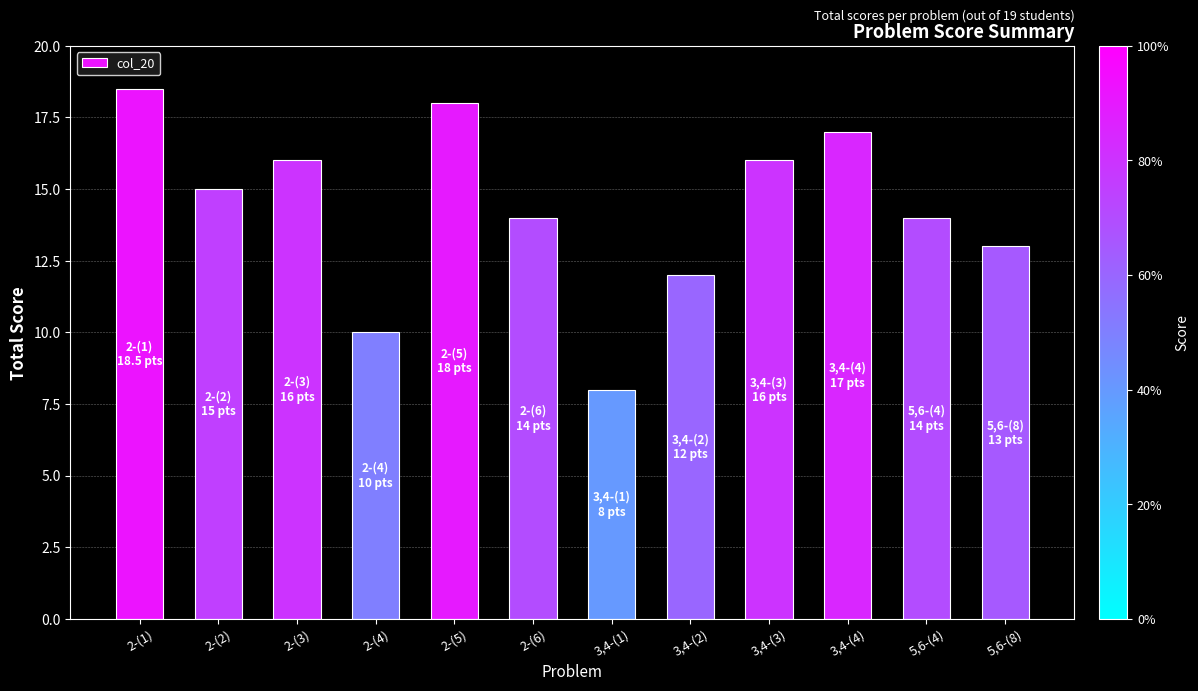

Does the chart contain any negative values?

No